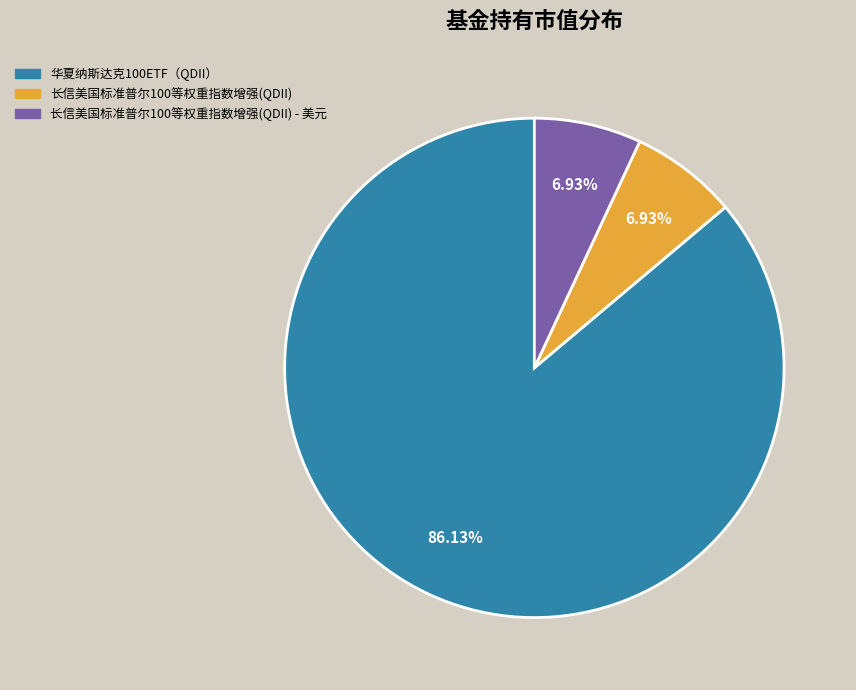

To the nearest percent, what percentage of the pie is 长信美国标准普尔100等权重指数增强(QDII) - 美元?

7%